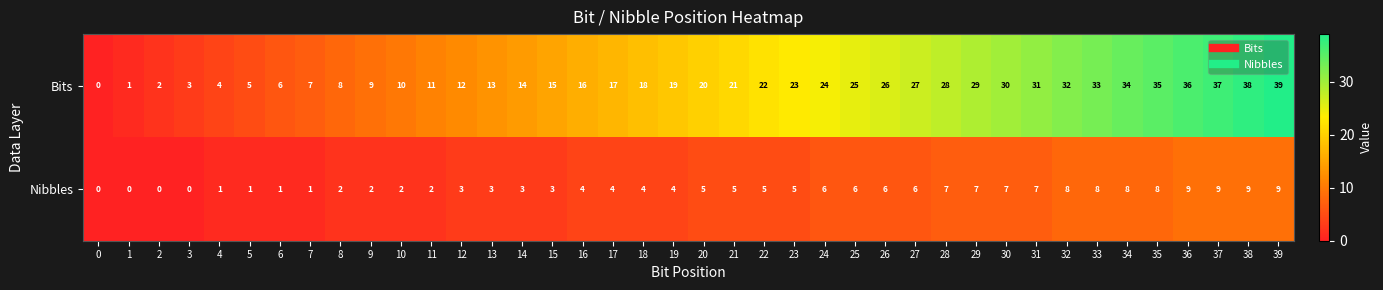

What is the total value across all series at 17?

21